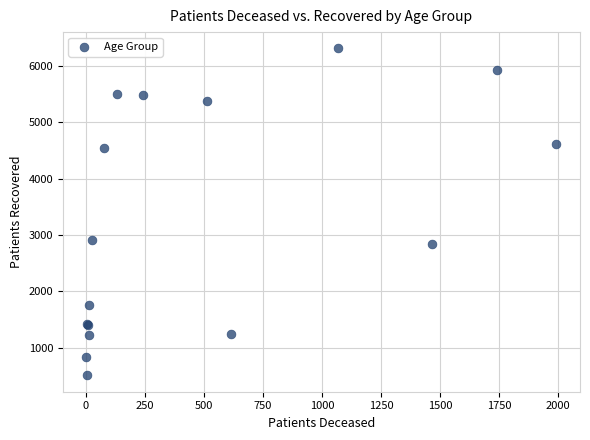

What Y value in the scatter plot is closest to 3410?

2920